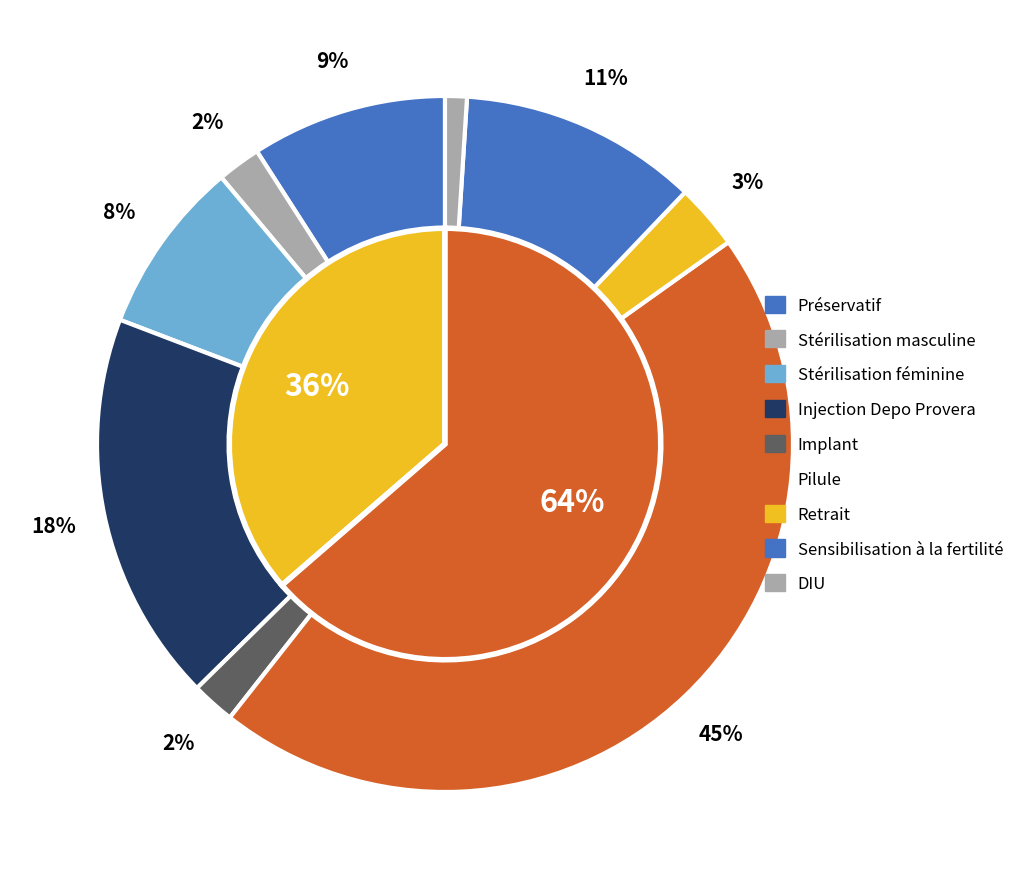

To the nearest percent, what portion does Injection Depo Provera represent?

18%